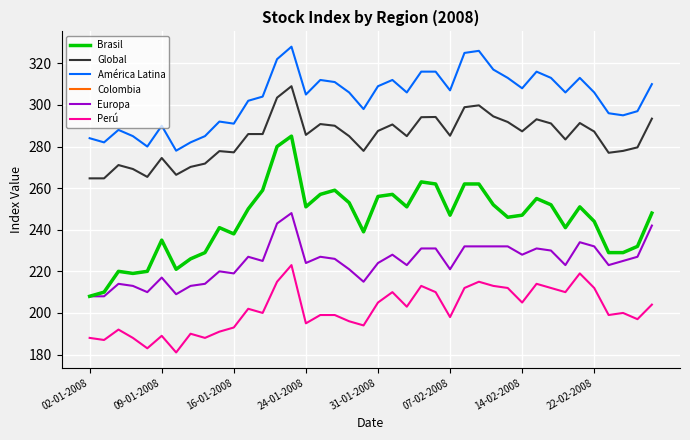

Is this an area chart (filled region under the line)?

No